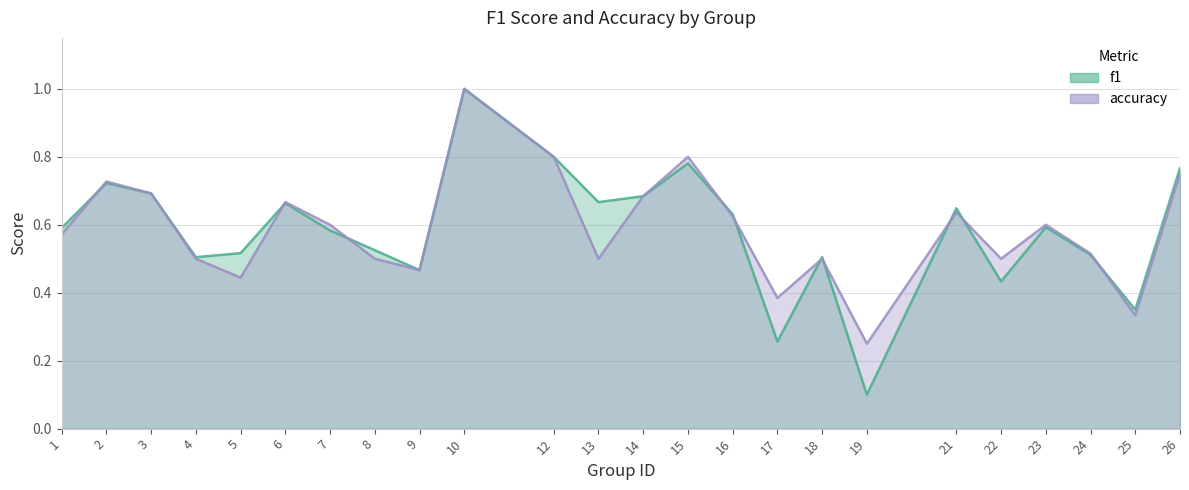

Rank the series by their average value, from lowest to highest.

f1, accuracy